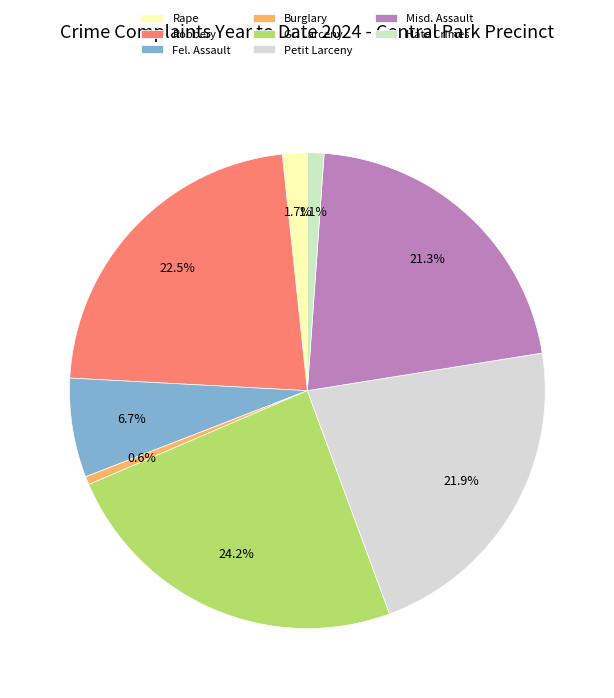

To the nearest percent, what is the difference between the largest and smallest slice percentages?

24%